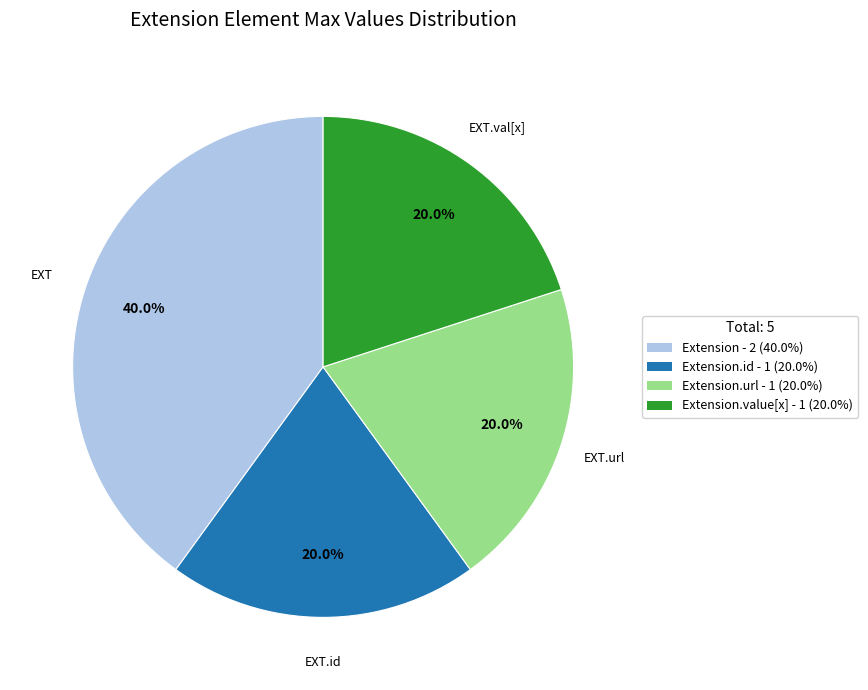

Does Extension - 2 (40.0%) account for over 50% of the chart?

No